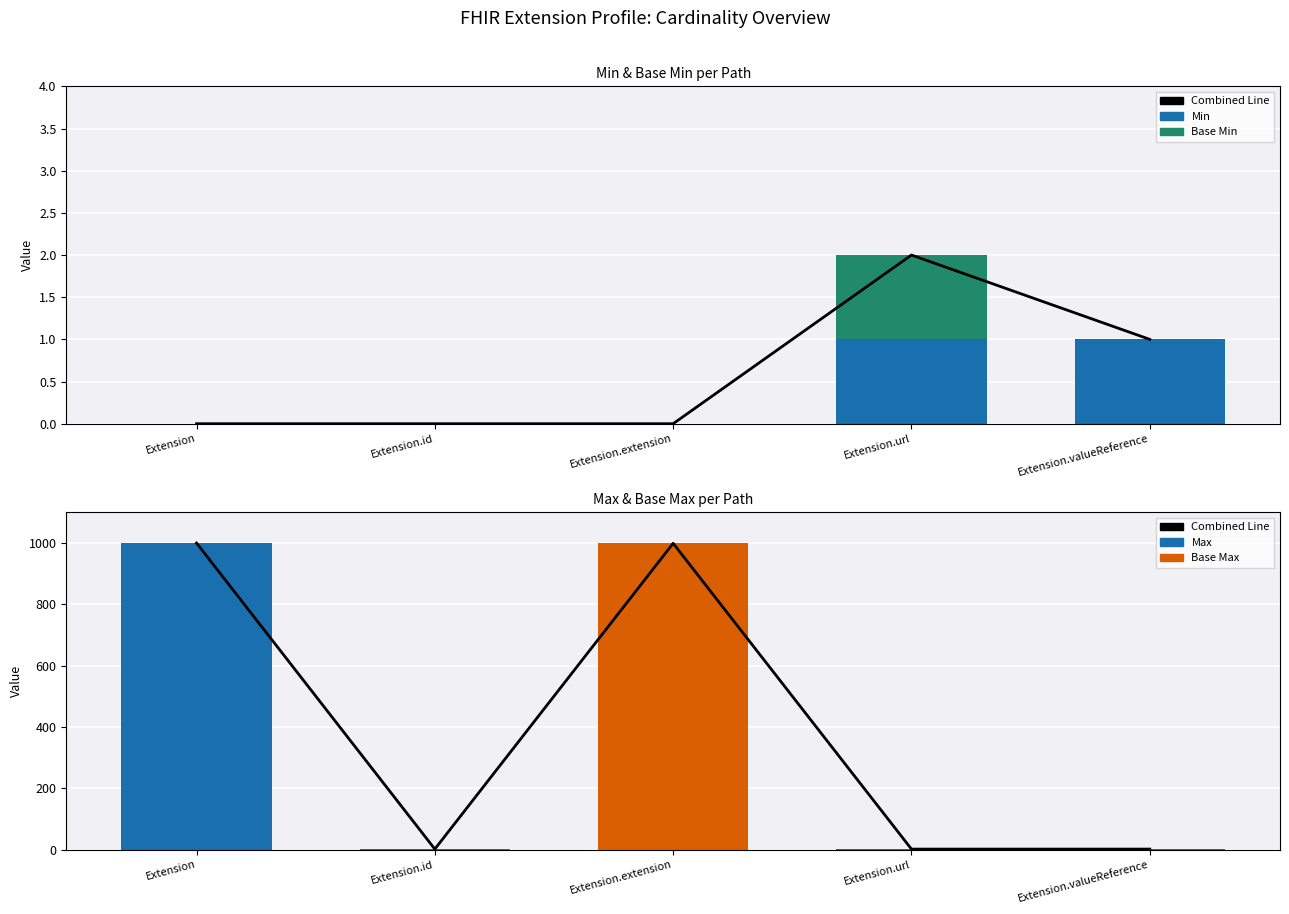

The Base Min series shows -1 at Extension.valueReference. True or false?

False